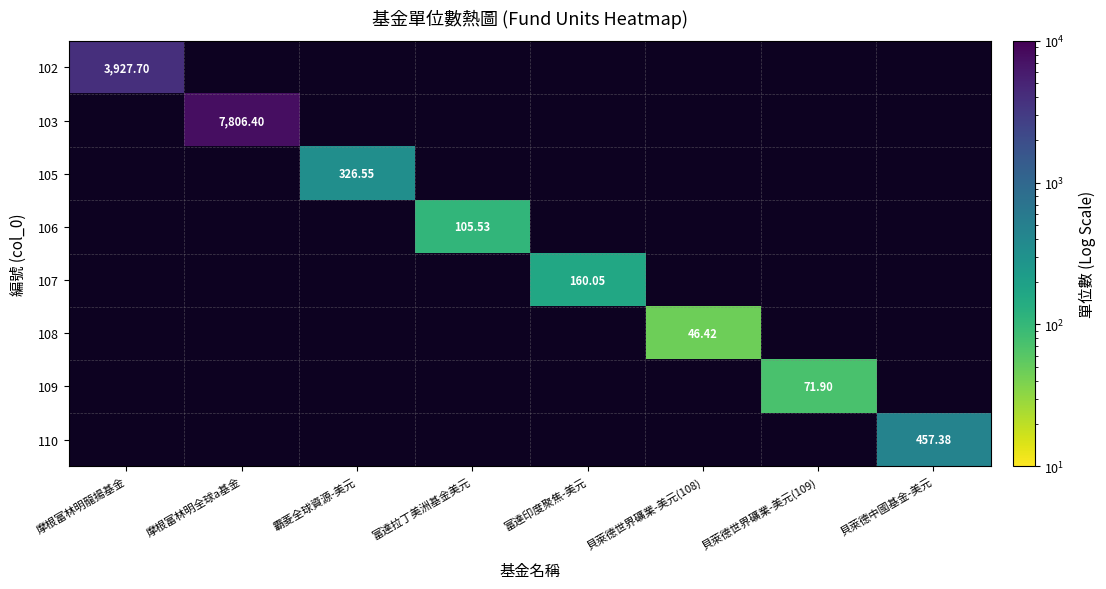

Which category has the lowest value across all series?

貝萊德世界礦業-美元(108)